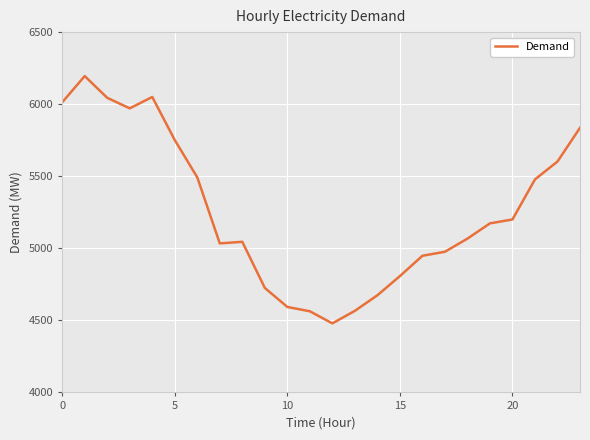

What is the difference between the maximum and minimum values?

1716